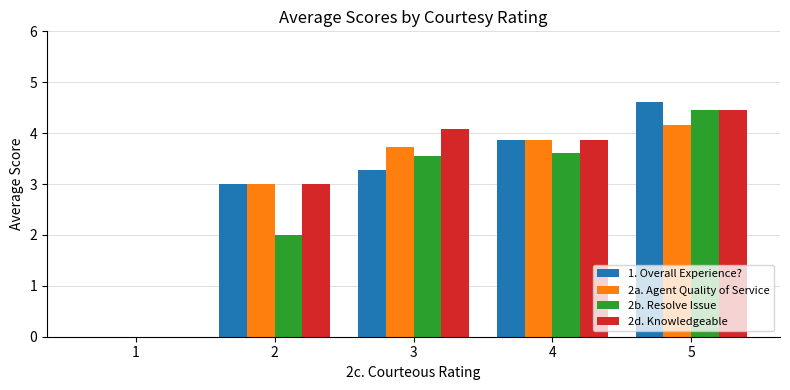

Reading right to left, extract all data points from this chart.

1. Overall Experience?: 5=4.6	4=3.9	3=3.3	2=3.0	1=0.0
2a. Agent Quality of Service: 5=4.2	4=3.9	3=3.7	2=3.0	1=0.0
2b. Resolve Issue: 5=4.5	4=3.6	3=3.5	2=2.0	1=0.0
2d. Knowledgeable: 5=4.5	4=3.9	3=4.1	2=3.0	1=0.0